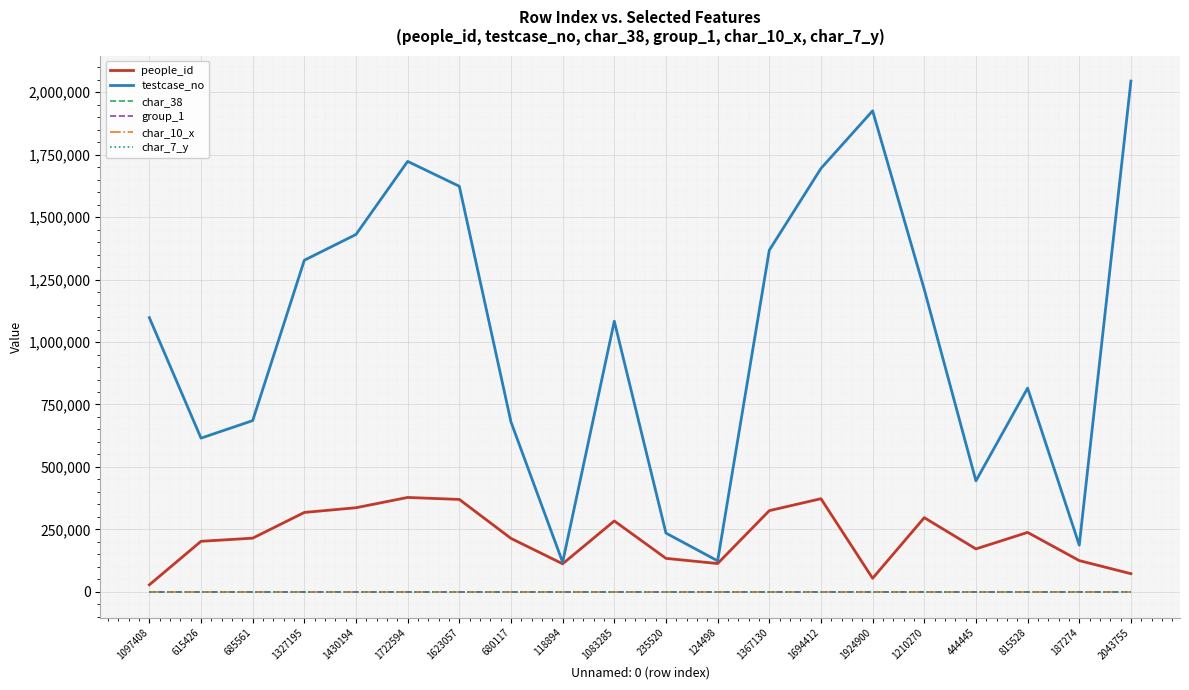

How many distinct data groups are displayed?

6